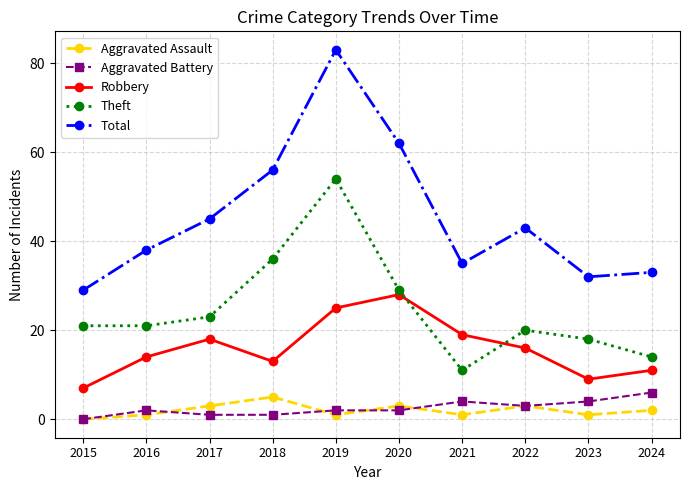

True or false: Total and Aggravated Battery cross at least once.

False